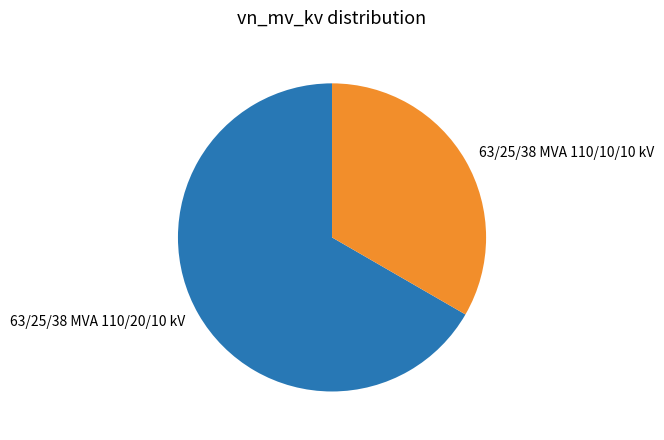

Is there a majority slice in this chart?

Yes